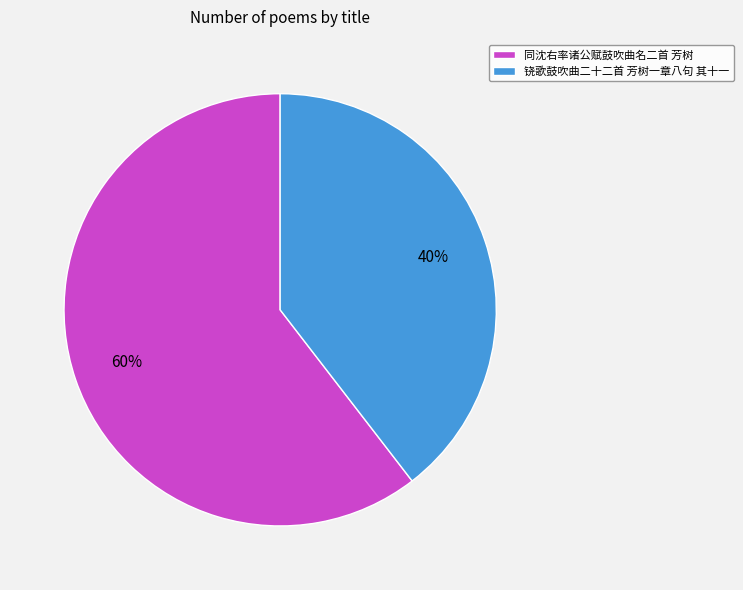

To the nearest percent, what is the combined percentage of 同沈右率诸公赋鼓吹曲名二首 芳树 and 铙歌鼓吹曲二十二首 芳树一章八句 其十一?

100%